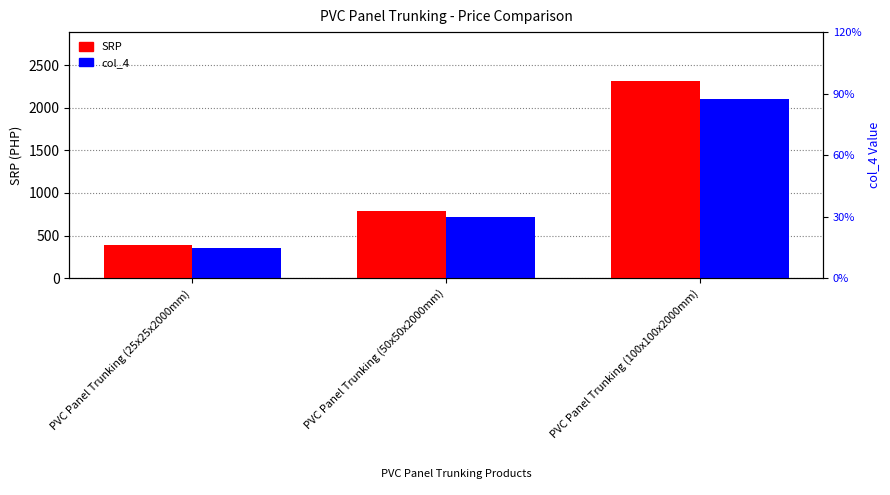

What are all the series names shown in the legend?

SRP, col_4